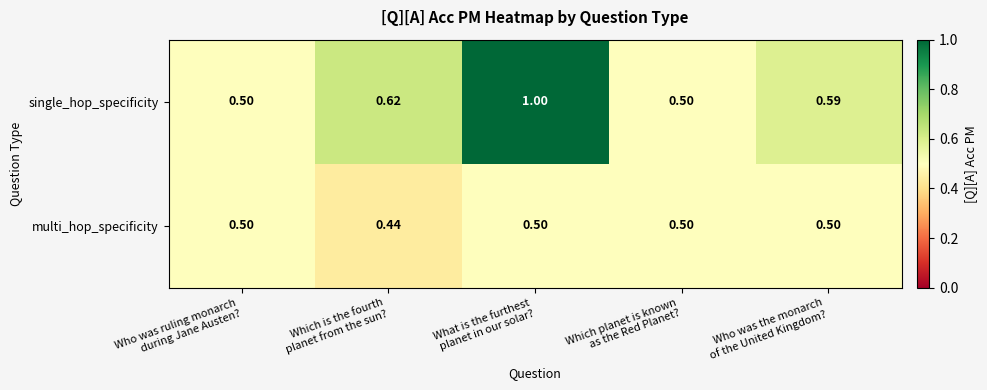

Which series has the largest total across all categories?

single_hop_specificity